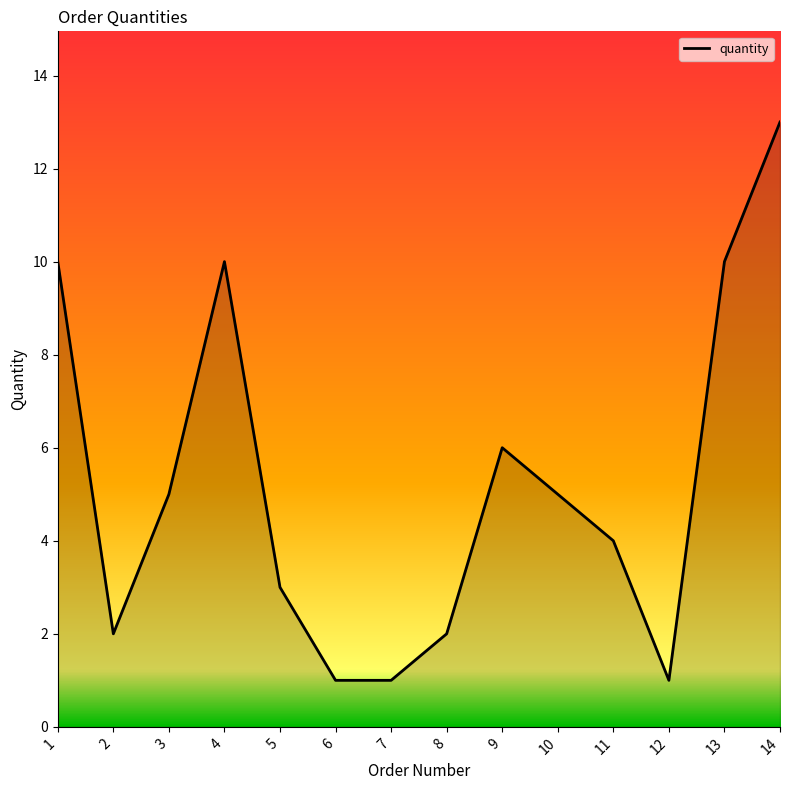

What is the smallest value displayed?

1